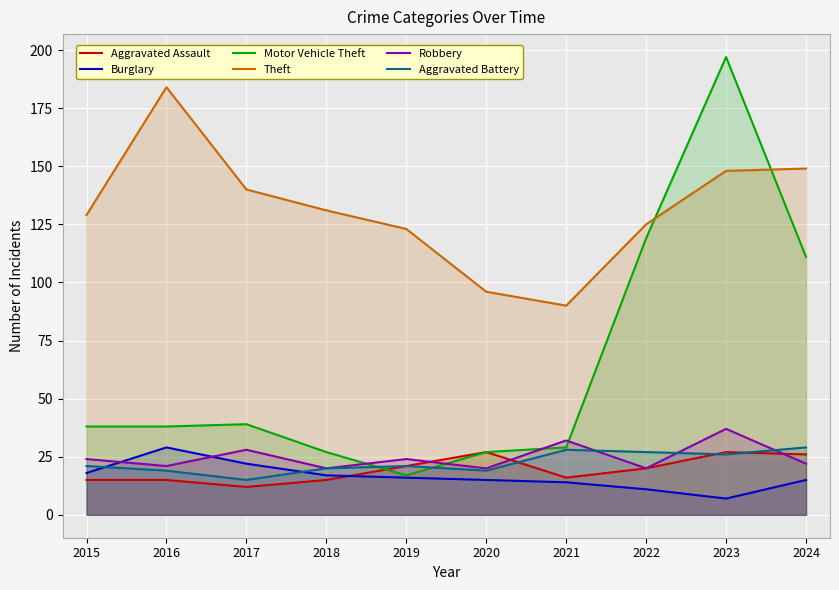

True or false: Aggravated Battery has a value of 11 at 2016.

False